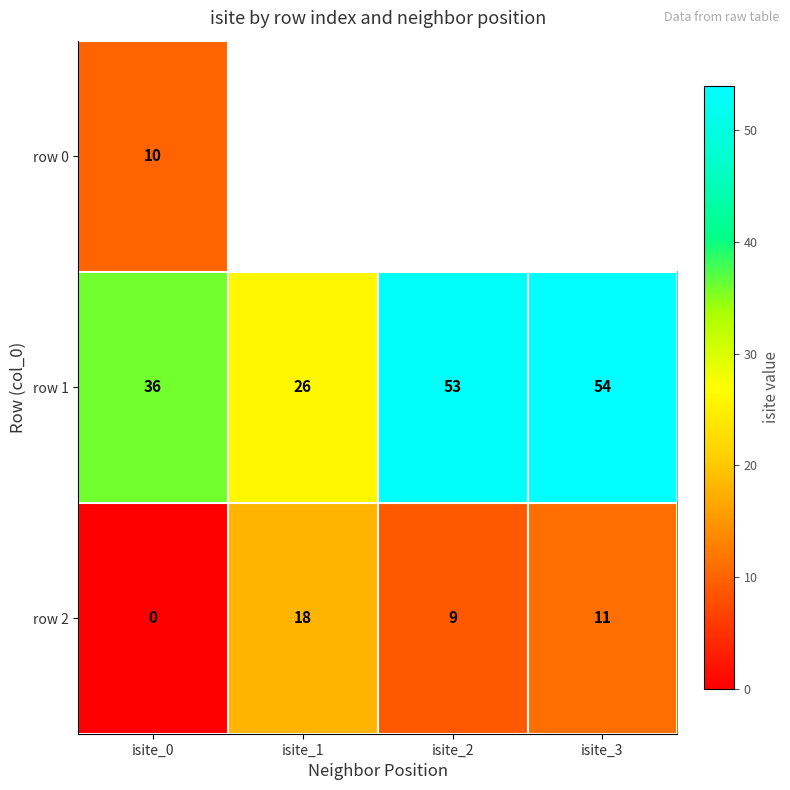

The value of row 1 at isite_3 is 91. True or false?

False